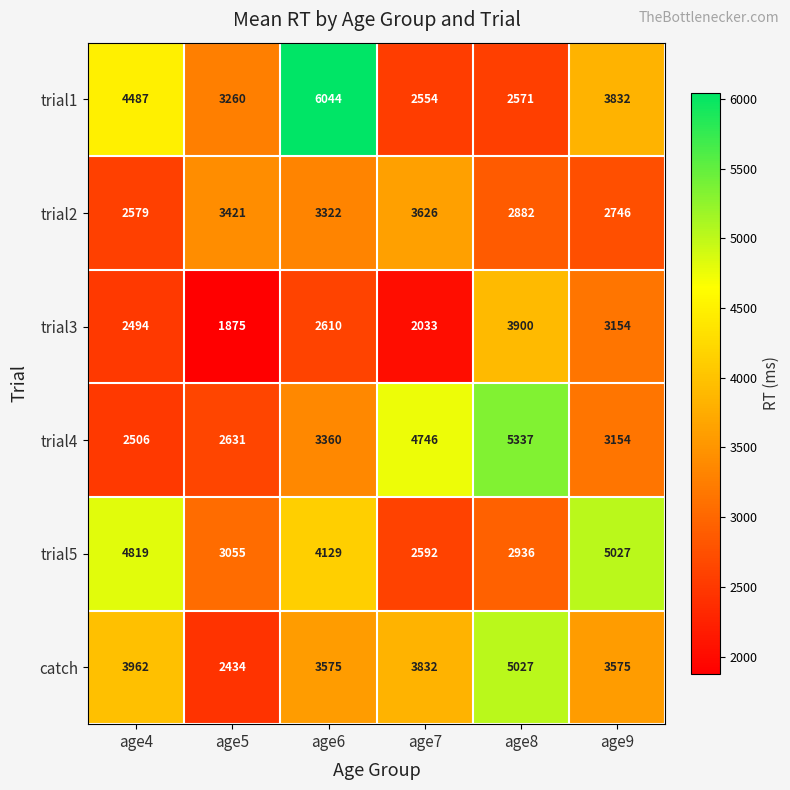

At which label does catch reach its minimum?

age5